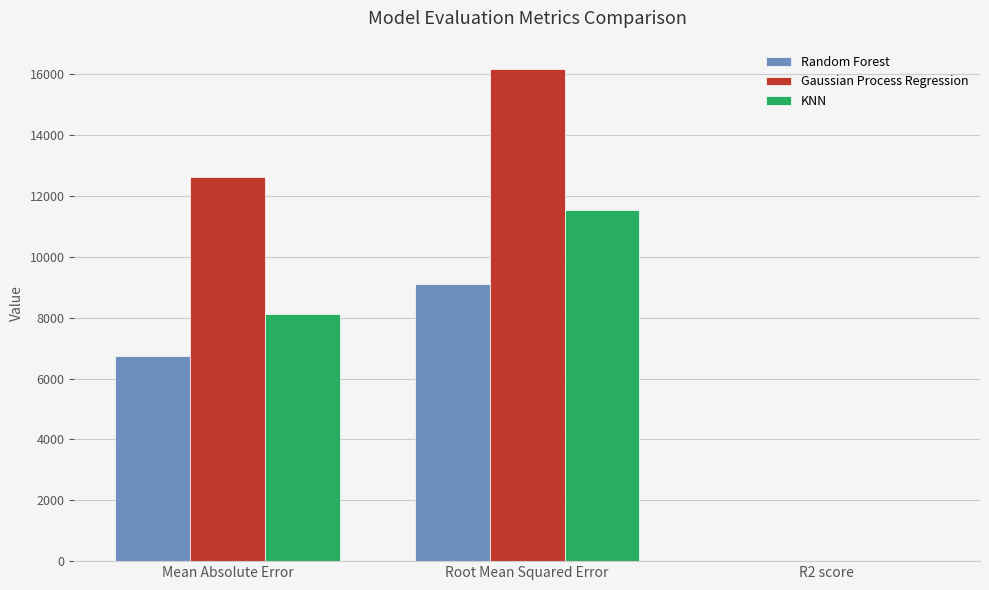

Is the value of KNN at R2 score greater than the value of Gaussian Process Regression at Root Mean Squared Error?

No